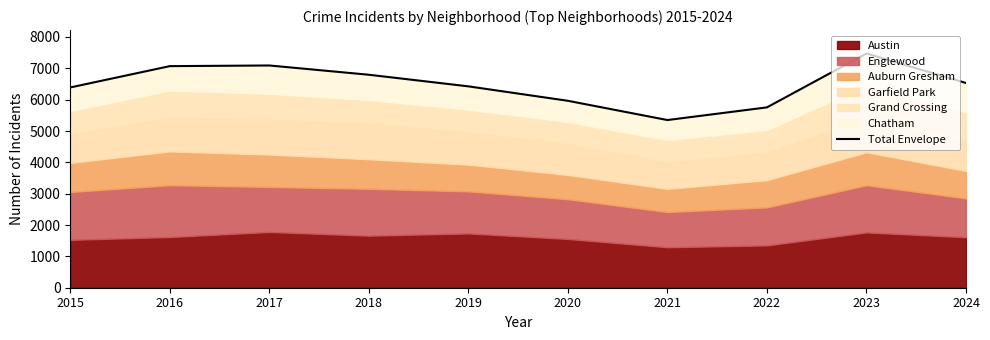

What is the value of the 1st point from the left?

6390